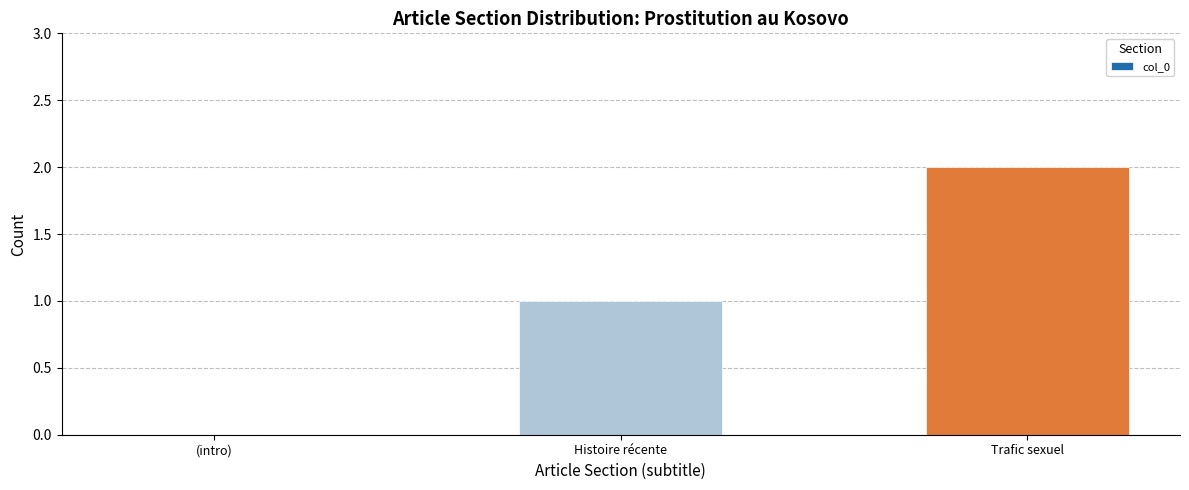

Where is the data nearest to the value 1?

Histoire récente